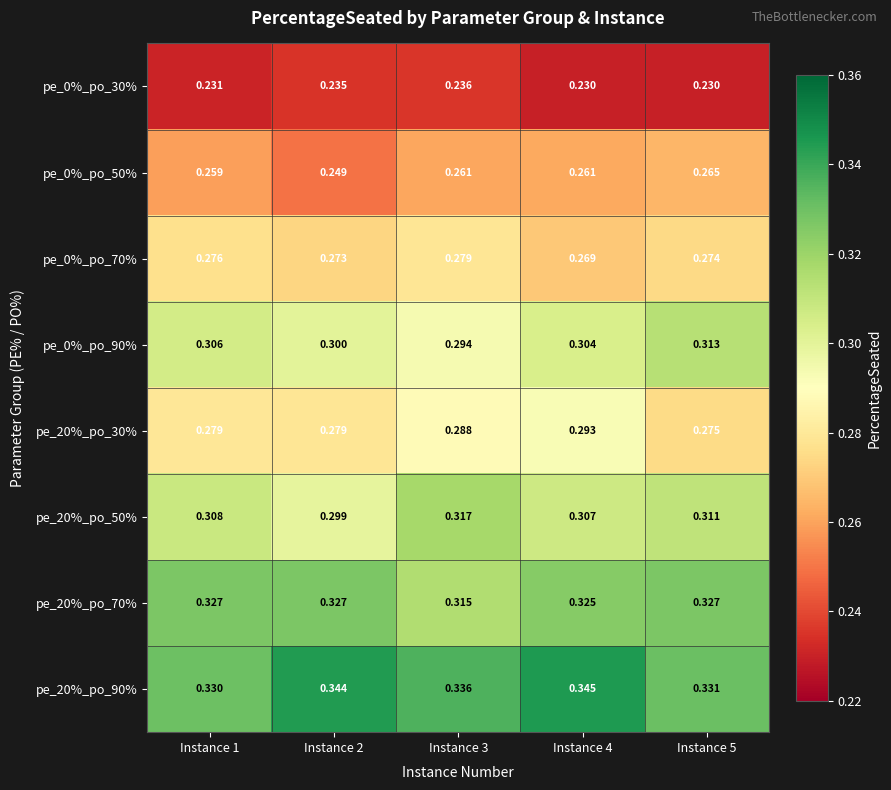

Is the value of pe_20%_po_90% at Instance 2 greater than the value of pe_0%_po_50% at Instance 2?

Yes